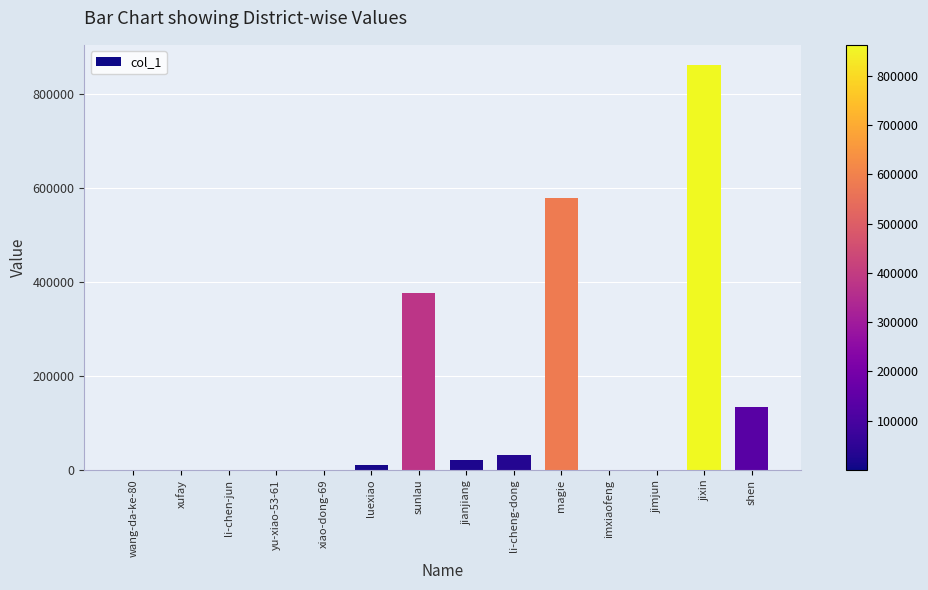

Is it true that the value at sunlau is 132636?

False